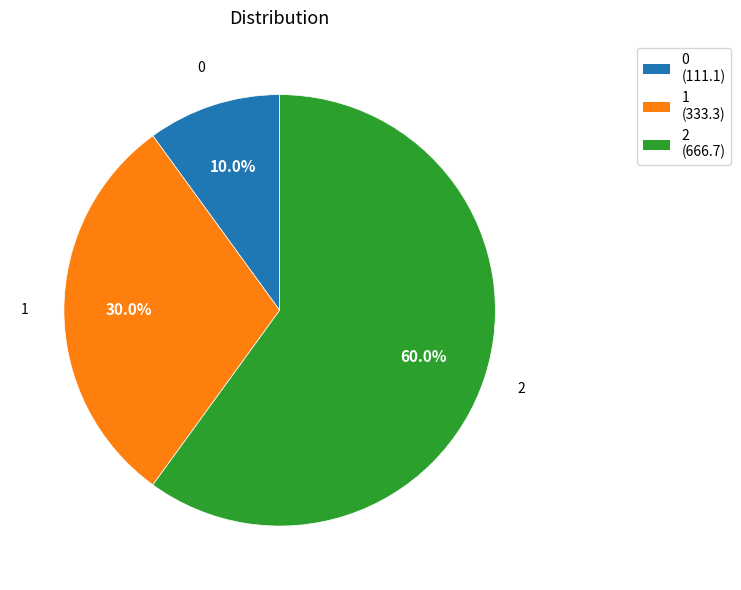

Rank the categories by value from highest to lowest.

2, 1, 0